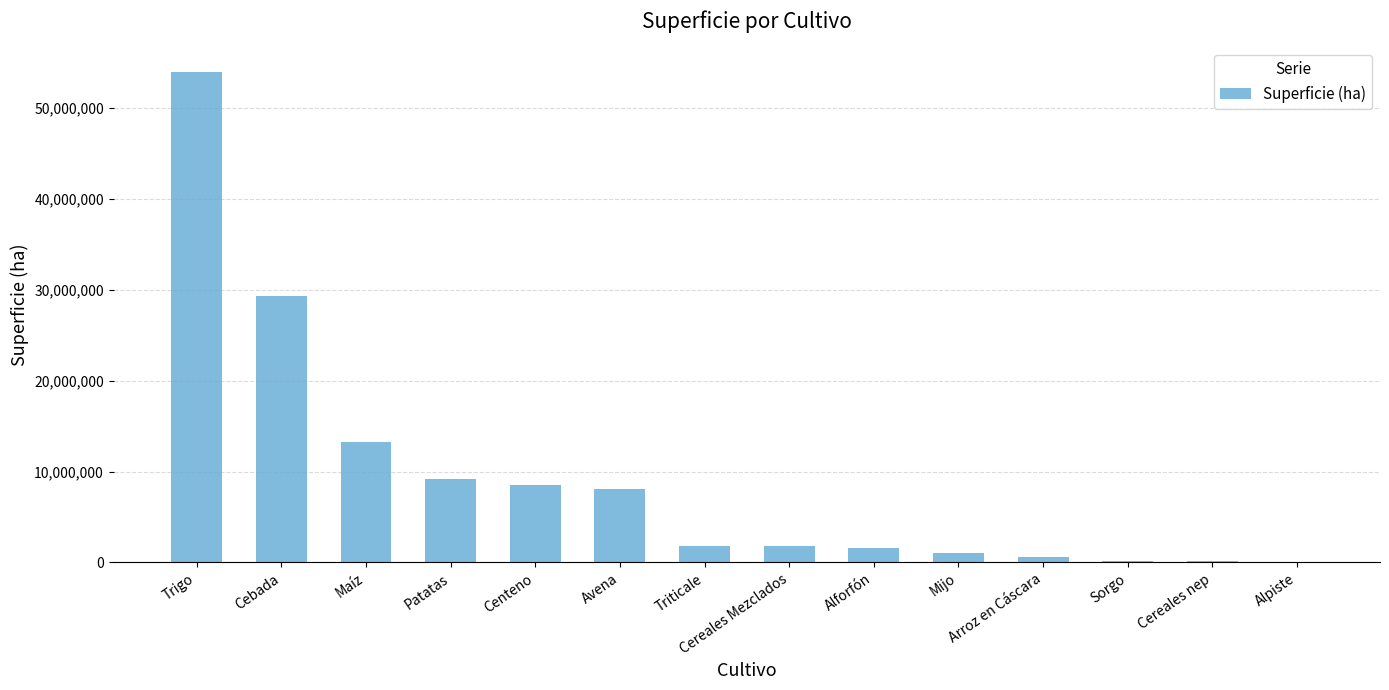

Which has a higher value, Cereales nep or Avena?

Avena